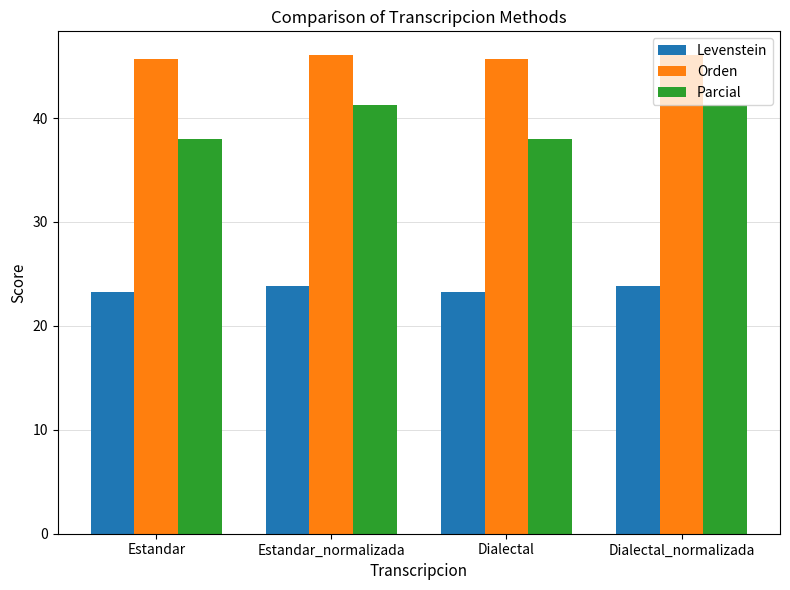

What is the minimum value for Parcial?

38.0